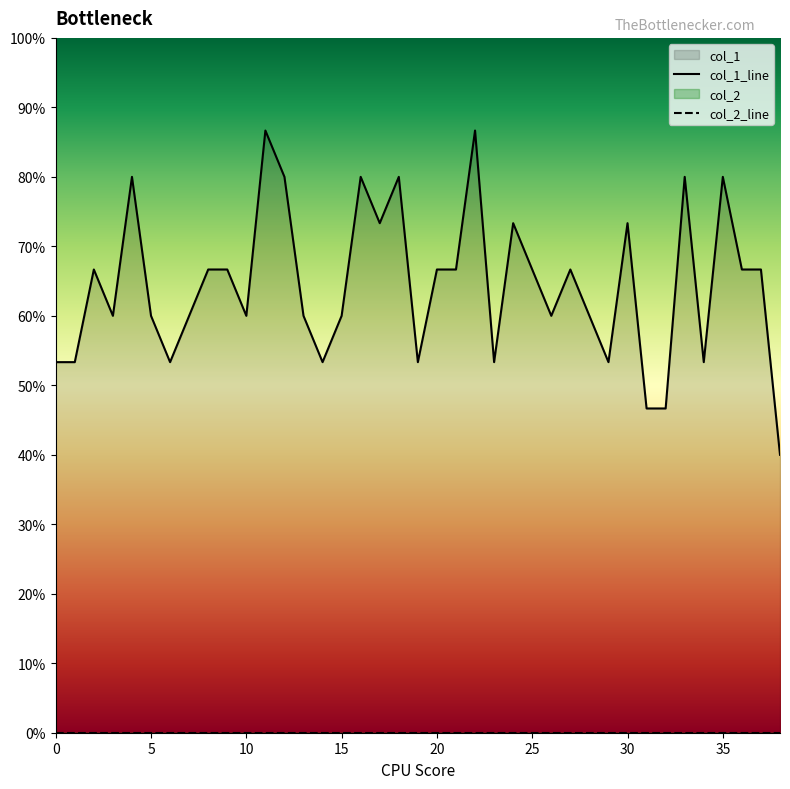

What is the difference between the maximum and minimum values?

0.5